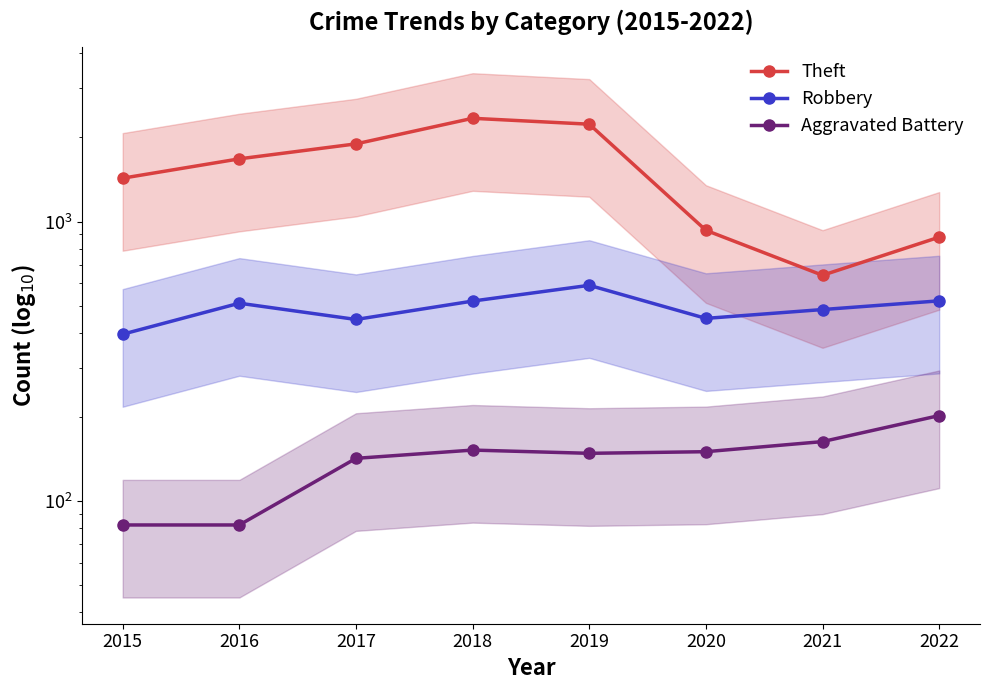

True or false: Robbery and Theft cross at least once.

False